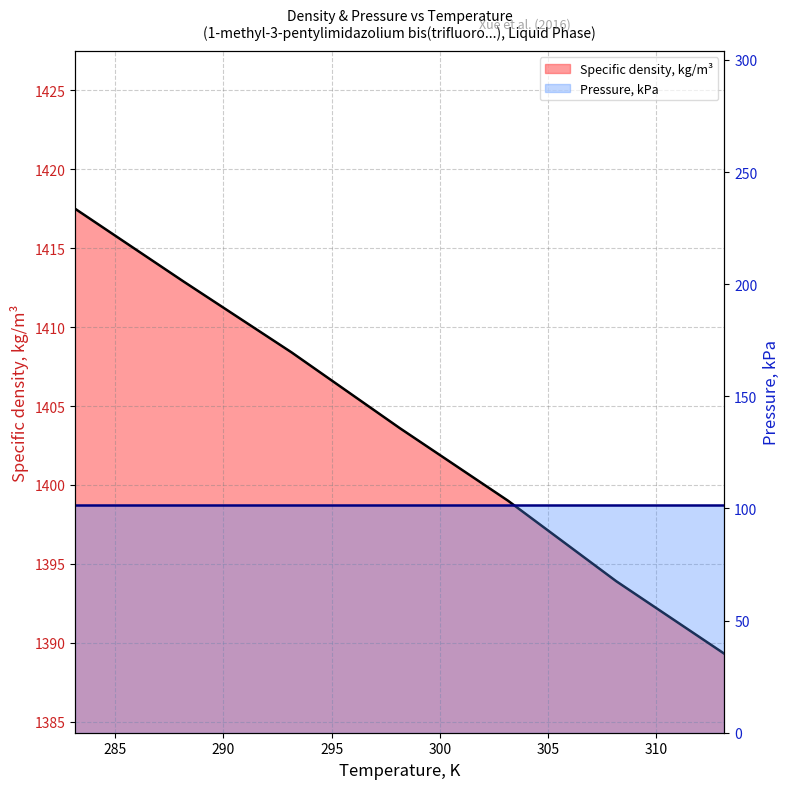

Reading right to left, transcribe all the data shown in this chart.

313.15=1389.3	308.15=1393.9	303.15=1399.0	298.15=1403.6	293.15=1408.4	288.15=1412.9	283.15=1417.5